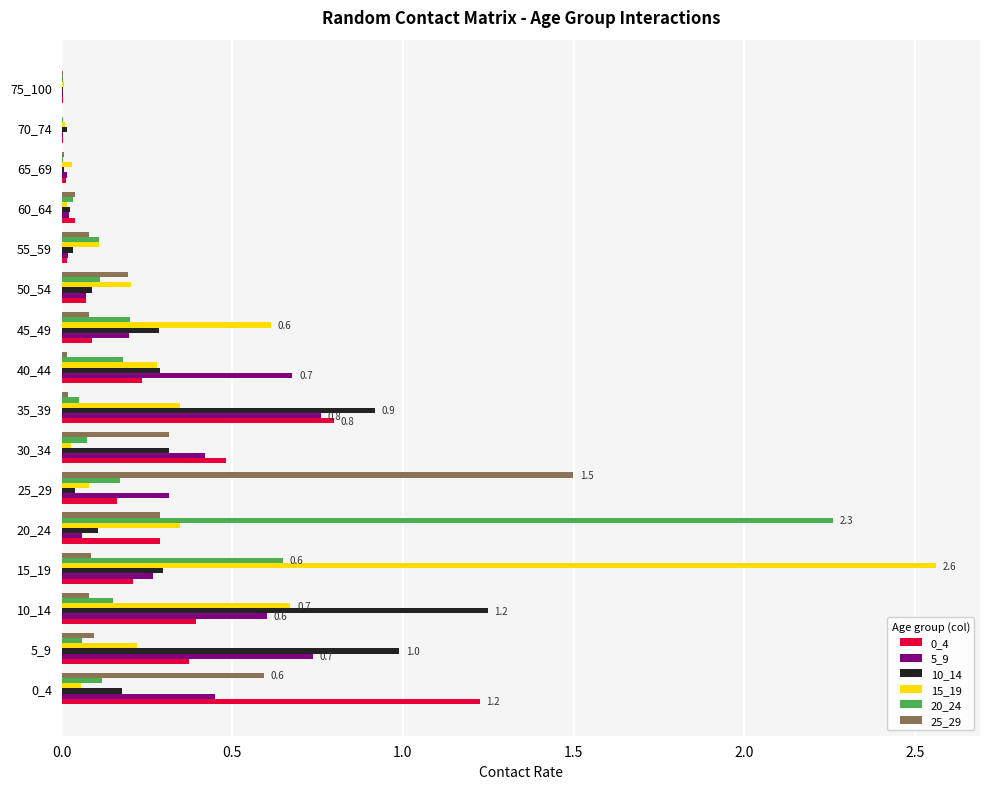

Is the value of 15_19 at 30_34 greater than the value of 20_24 at 10_14?

No